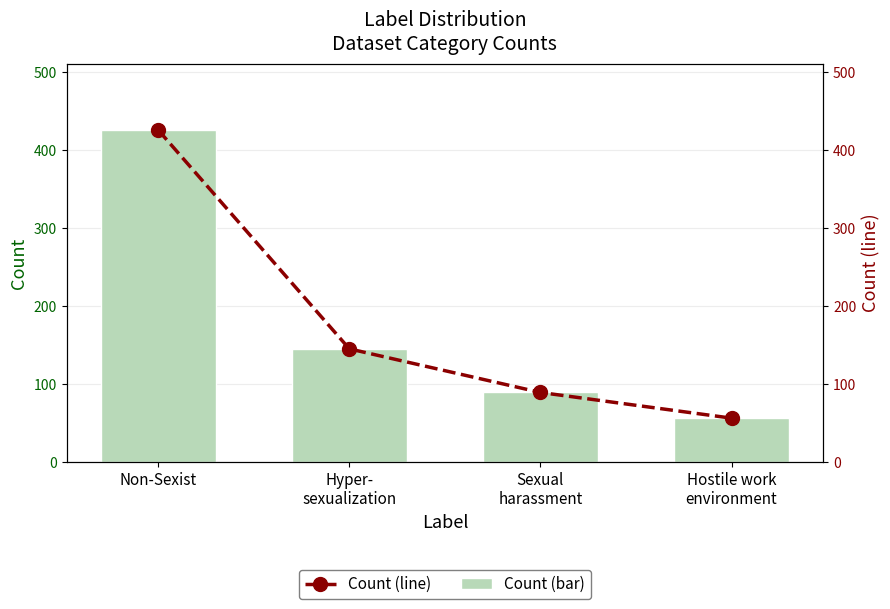

How many distinct data groups are displayed?

2